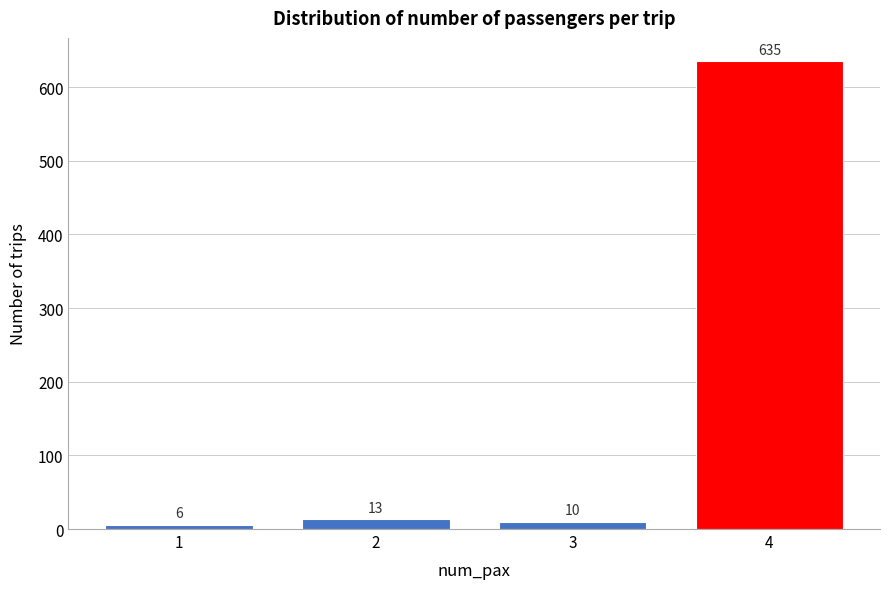

Reading left to right, extract all data points from this chart.

1=6	2=13	3=10	4=635